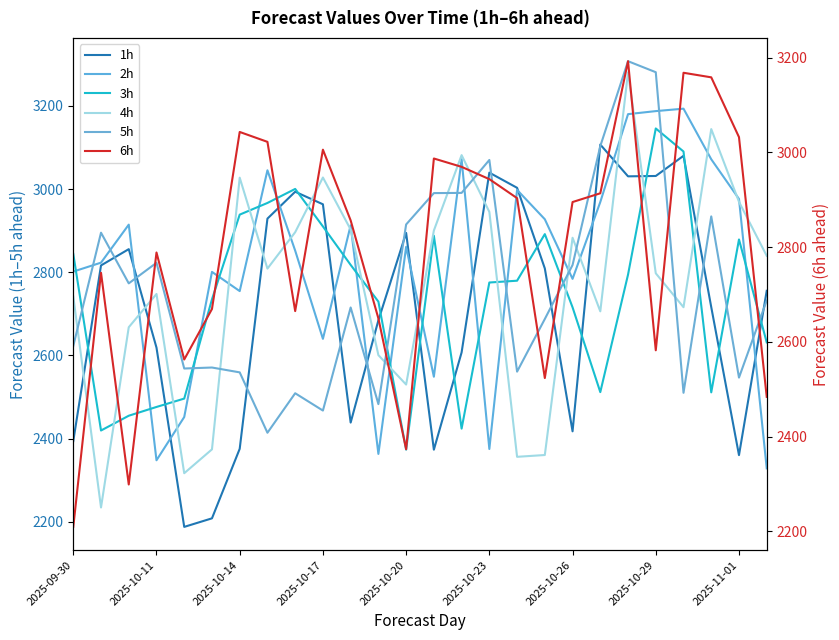

What is the difference between the 2h values at 2025-10-23 and 2025-10-29?

812.3